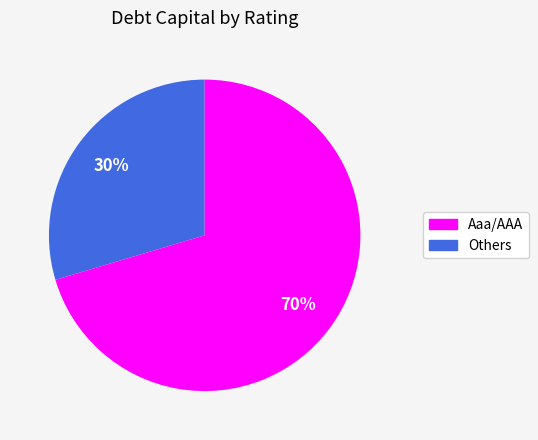

How many slices are in this pie chart?

2